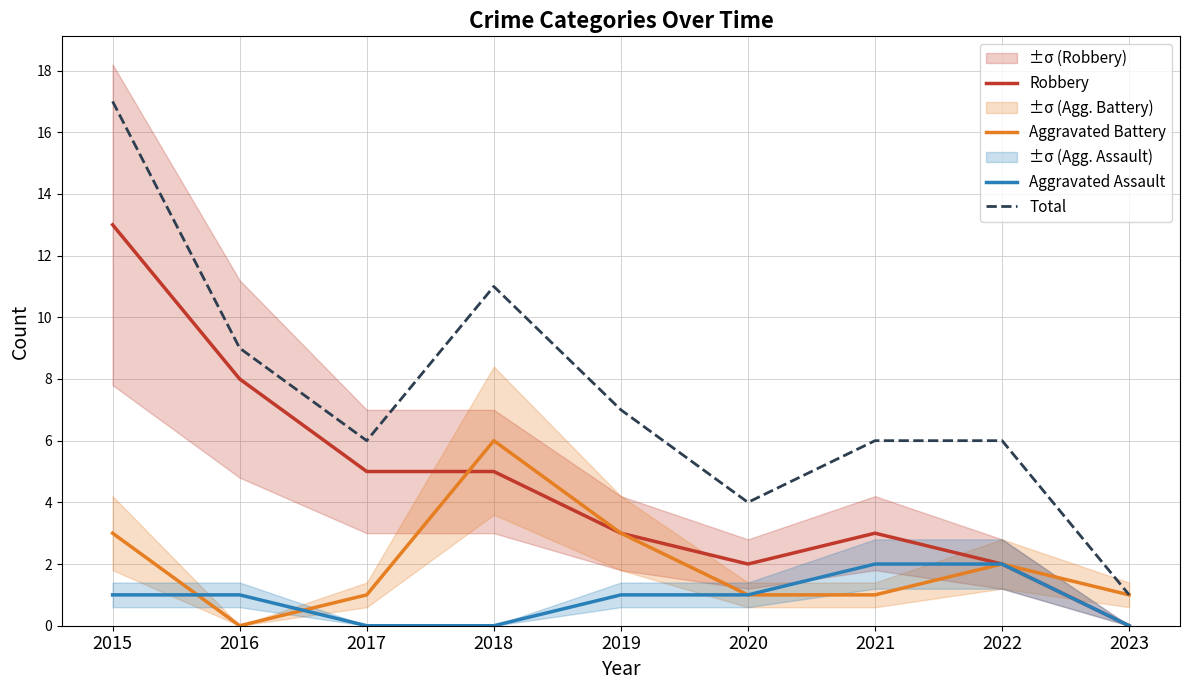

Which category has the lowest value across all series?

2023